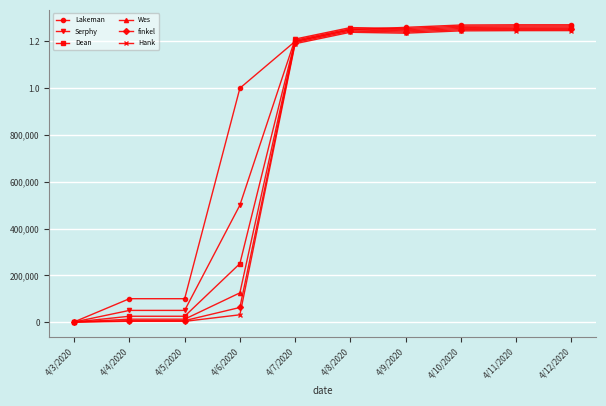

The value of Hank at 4/7/2020 is 403970.0. True or false?

False